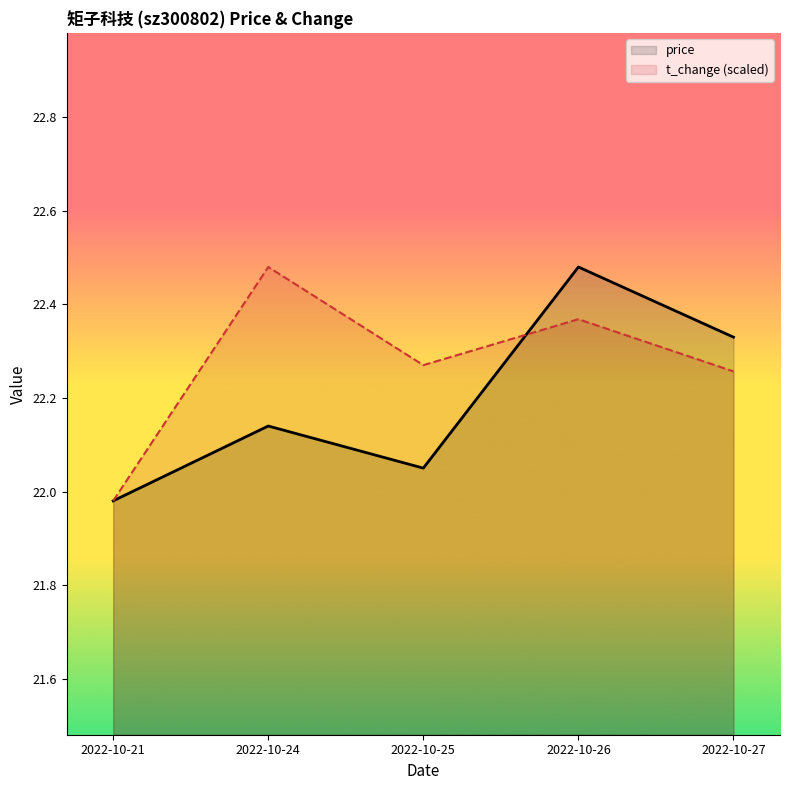

True or false: t_change (scaled) has more than 2 points higher than both neighbors.

False